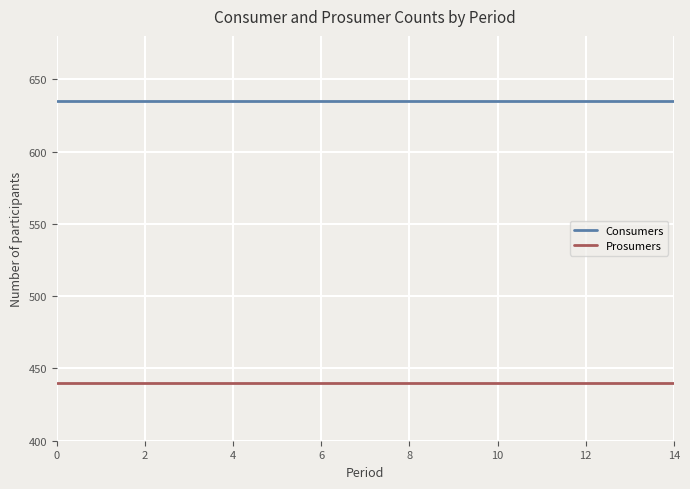

List the series in order of their overall mean, lowest first.

Prosumers, Consumers